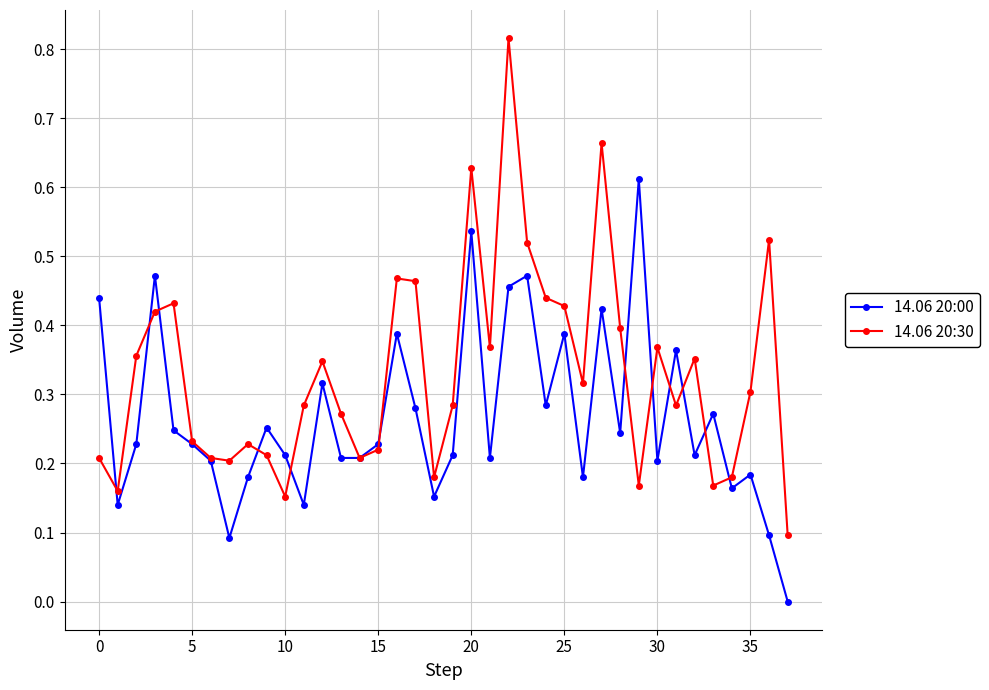

In 14.06 20:00, how many points are higher than both neighbors (excluding endpoints)?

12